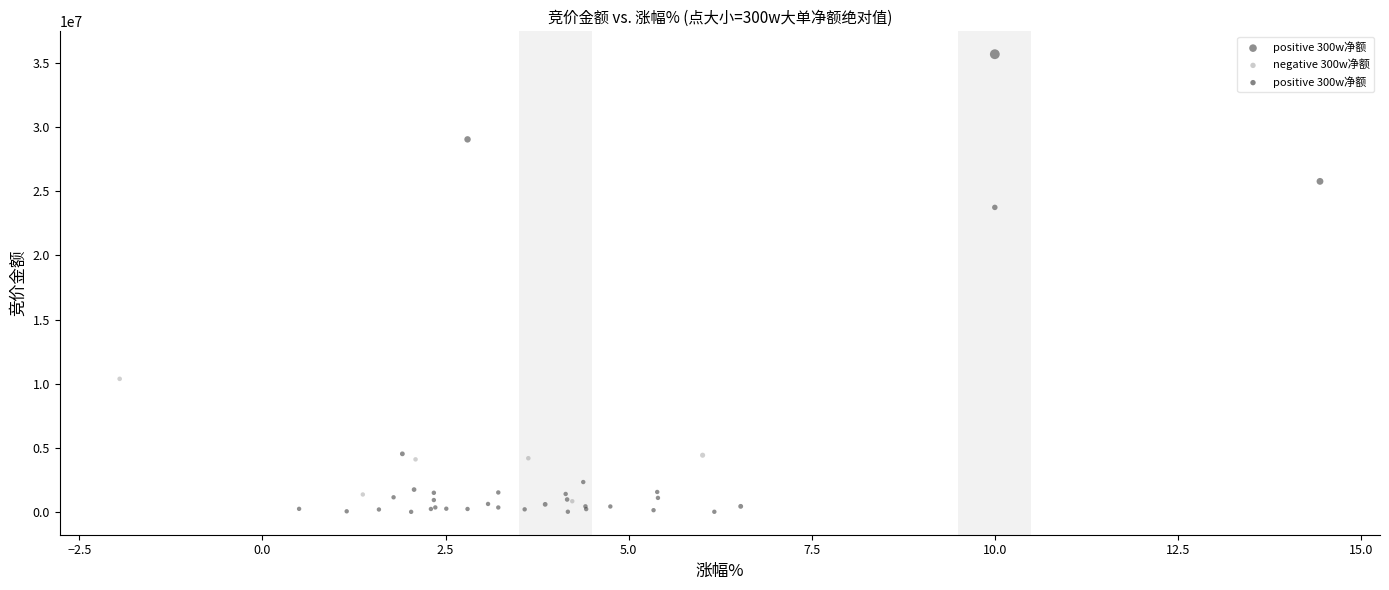

What Y value in the scatter plot is closest to 17852790?

23744398